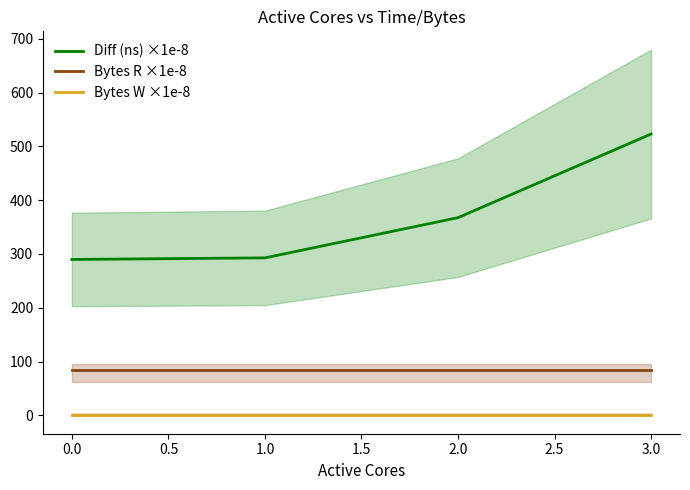

True or false: Diff (ns) ×1e-8 and Bytes W ×1e-8 intersect in this chart.

False